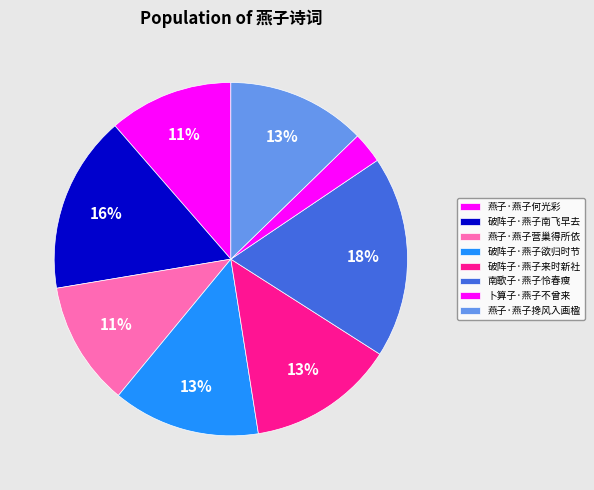

What portion of the pie excludes 燕子·燕子搀风入画楹?

87.3%